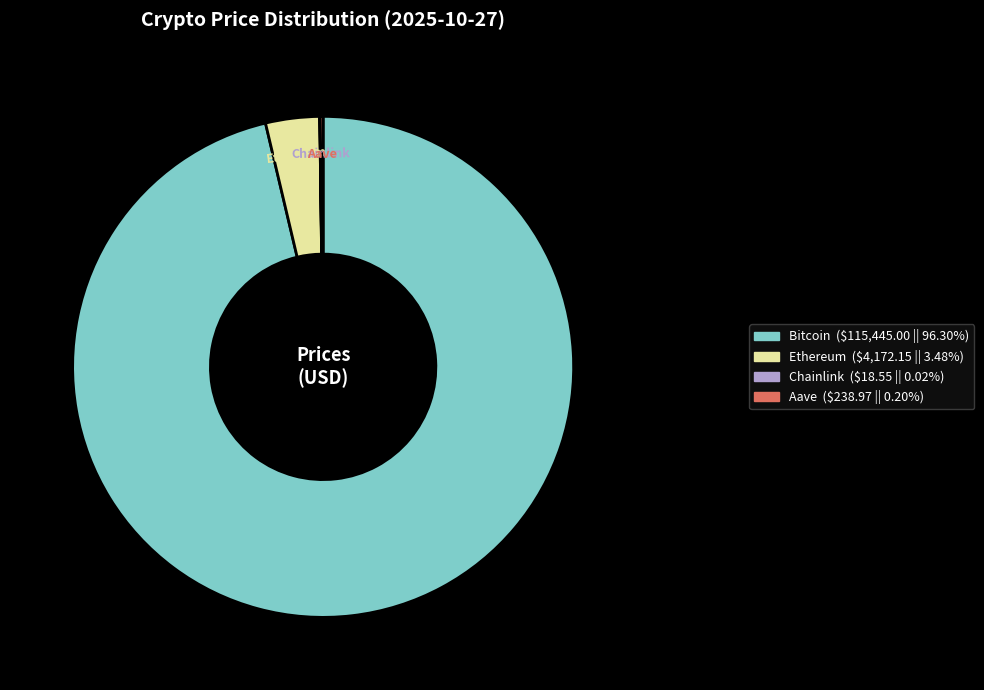

Does Bitcoin represent more than half of the total?

Yes